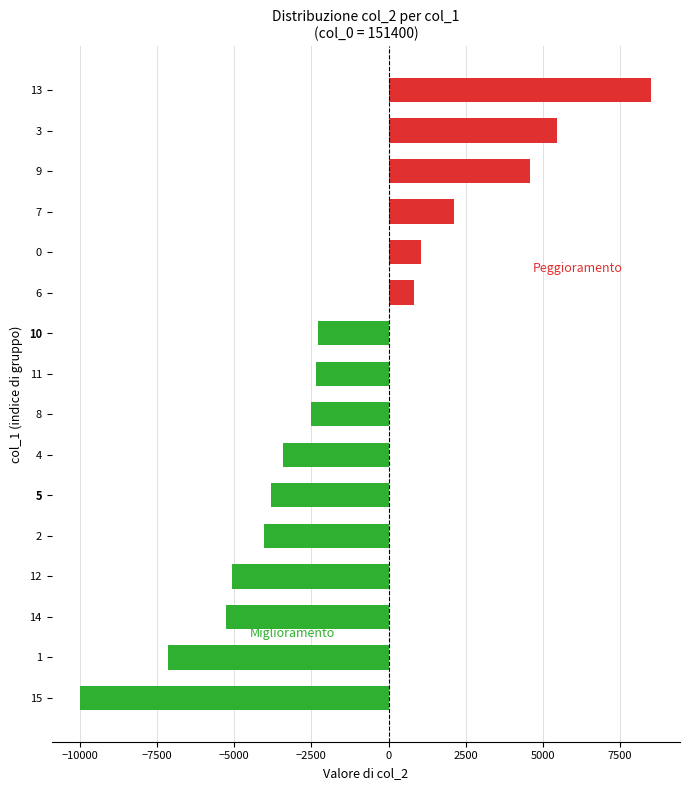

What is the change in value from 7 to 3?

+3317.2